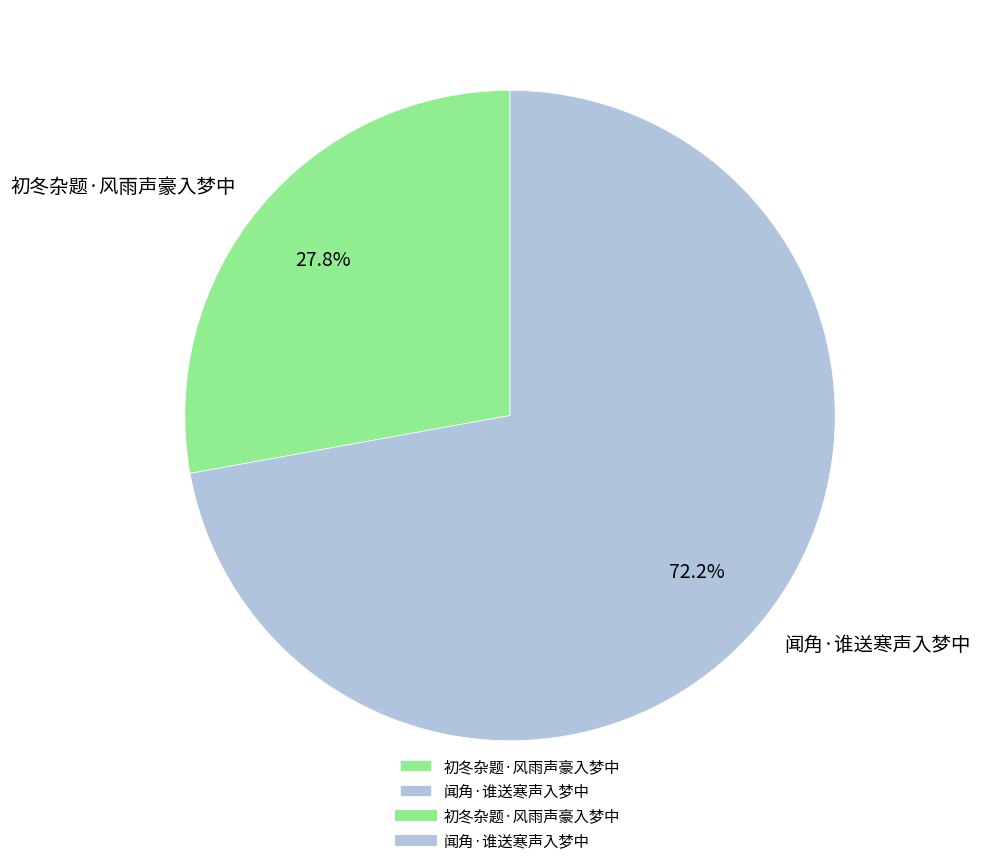

Count the number of slices in the pie.

2